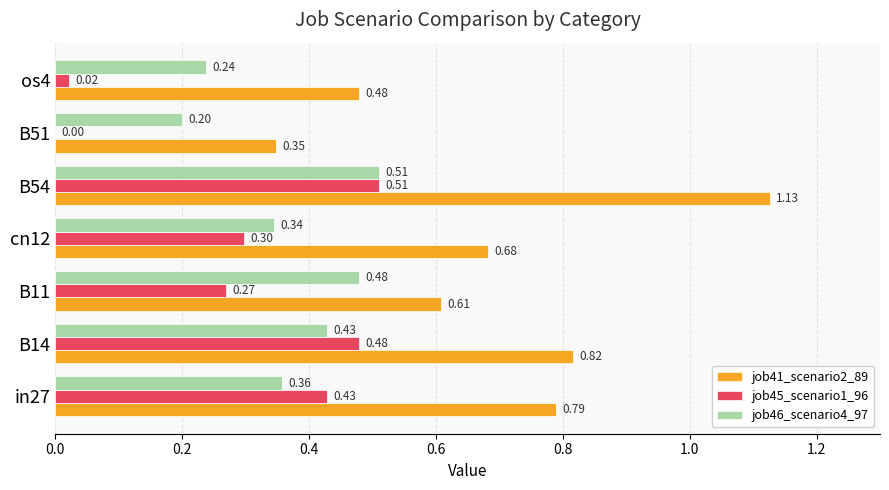

Is the value of job46_scenario4_97 at B54 greater than the value of job45_scenario1_96 at cn12?

Yes